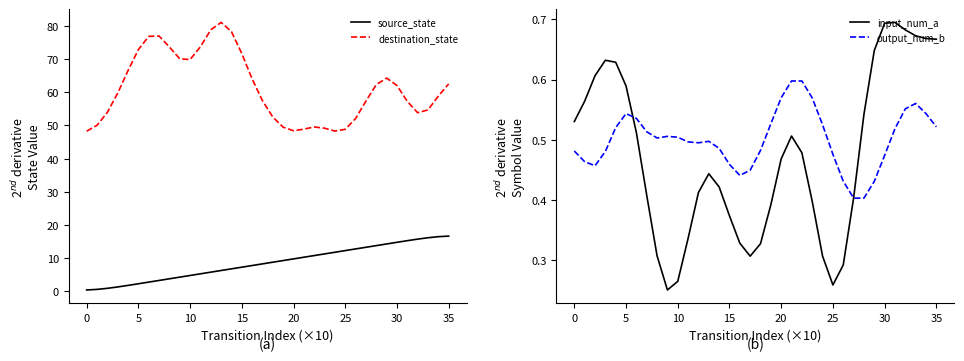

Where is source_state nearest to the value 8?

17